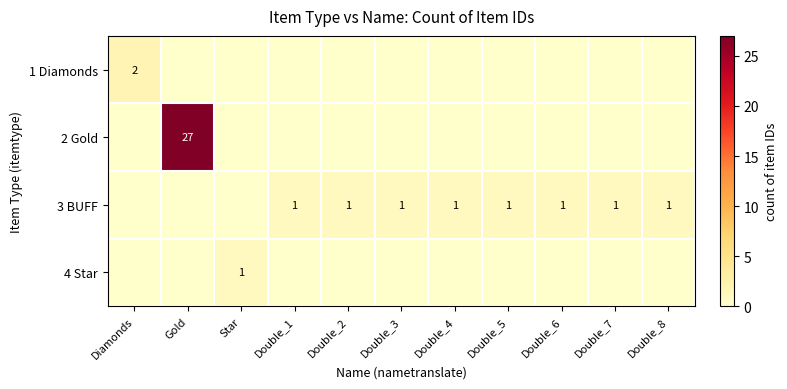

True or false: 4 Star has a value of 0 at Double_8.

False